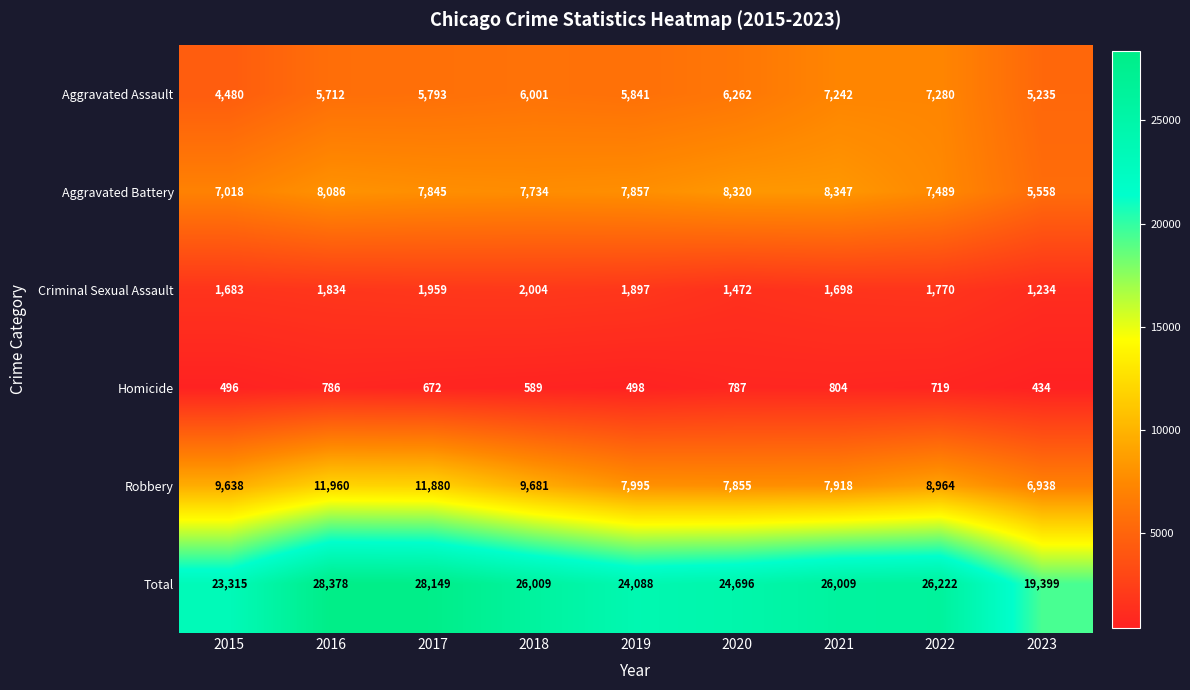

What is the total value across all series at 2021?

52018